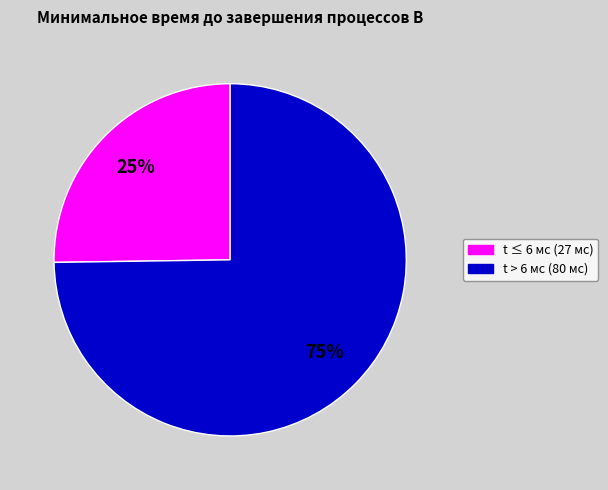

Is the sum of t ≤ 6 мс (27 мс) and t > 6 мс (80 мс) greater than half?

Yes